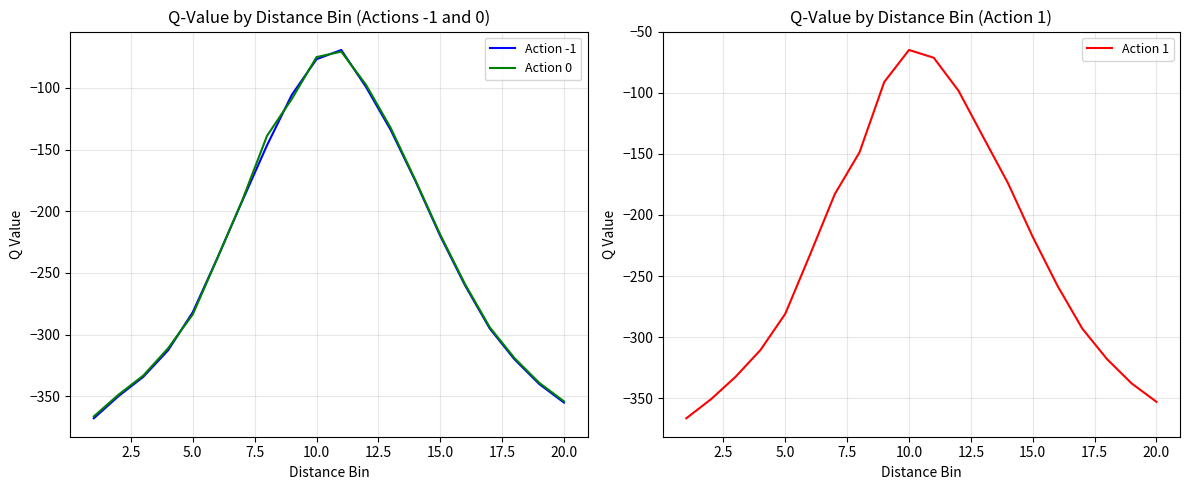

The Action -1 series shows -220.0 at 15.0. True or false?

True